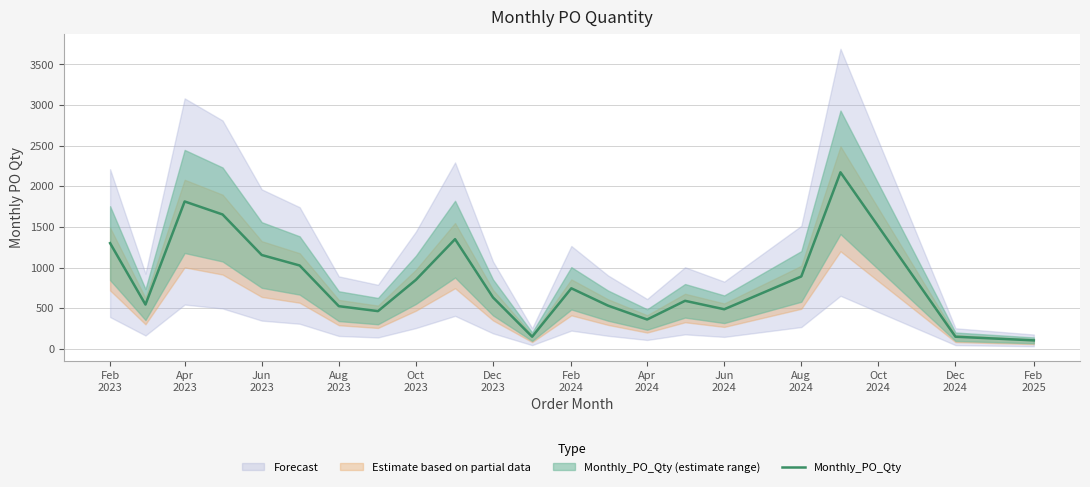

How many points are lower than both their immediate neighbors (excluding endpoints)?

5